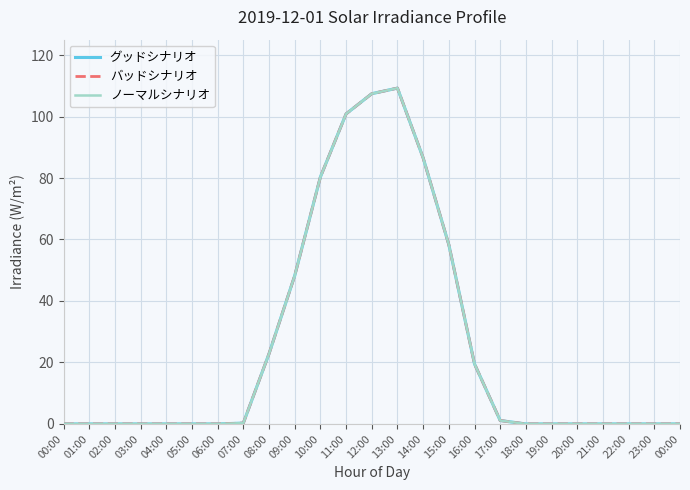

How many lines are shown in the chart?

3